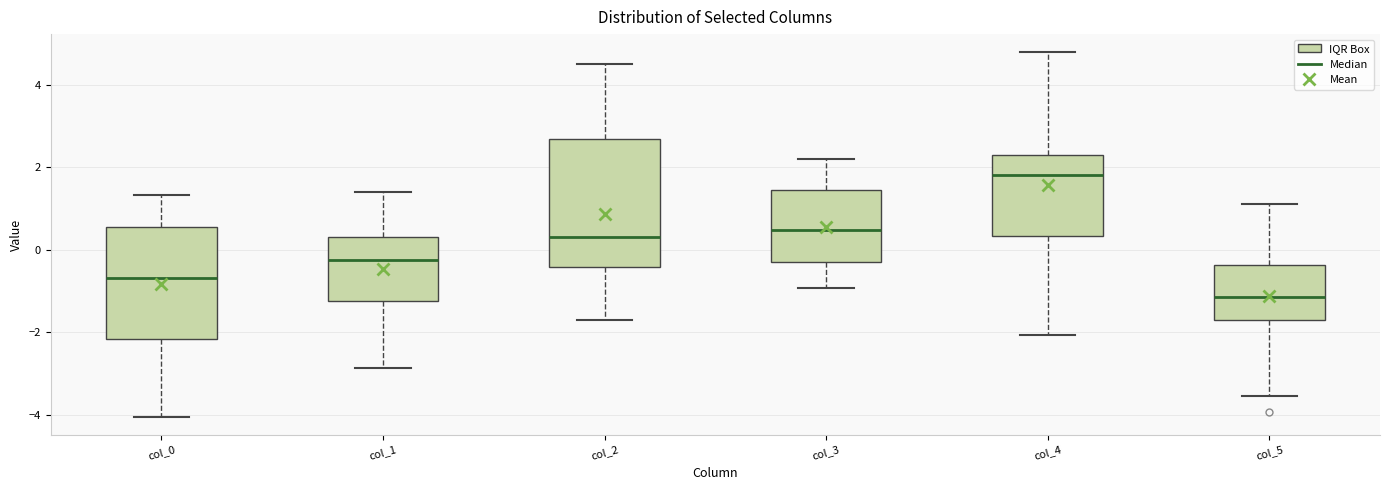

Reading left to right, read every box against the y-axis: the position of its median line, the range the box covers, and the ends of its whiskers. The values are not printed on the chart, so give them approximately, as read against the axis.

col_0: median -0.6, box -2.2 to 0.6, whiskers -4.0 to 1.4
col_1: median -0.2, box -1.2 to 0.2, whiskers -2.8 to 1.4
col_2: median 0.4, box -0.4 to 2.6, whiskers -1.8 to 4.6
col_3: median 0.4, box -0.2 to 1.4, whiskers -1.0 to 2.2
col_4: median 1.8, box 0.4 to 2.2, whiskers -2.0 to 4.8
col_5: median -1.2, box -1.8 to -0.4, whiskers -3.6 to 1.2